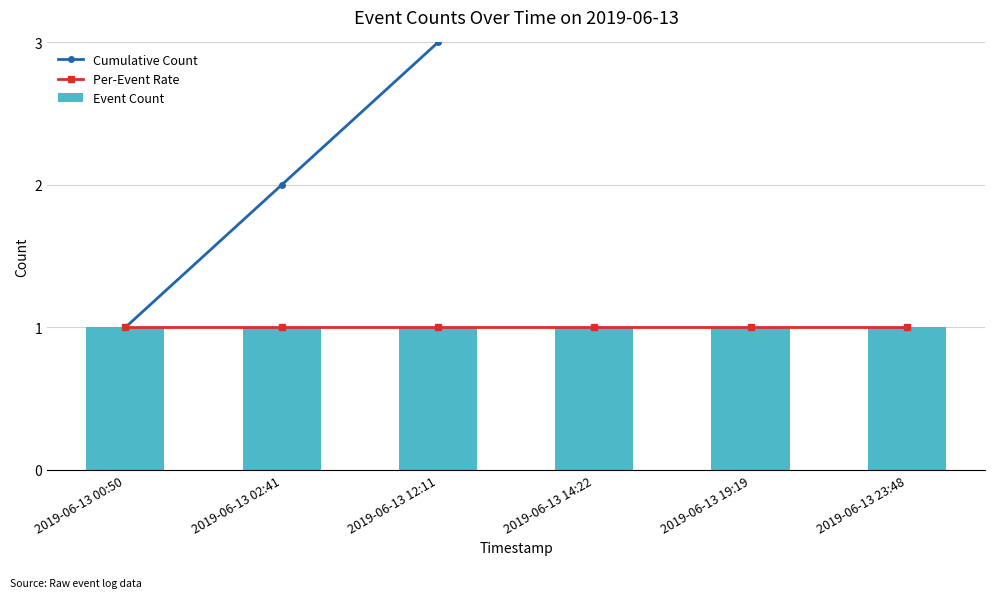

At which label is Event Count closest to 1?

2019-06-13 00:50